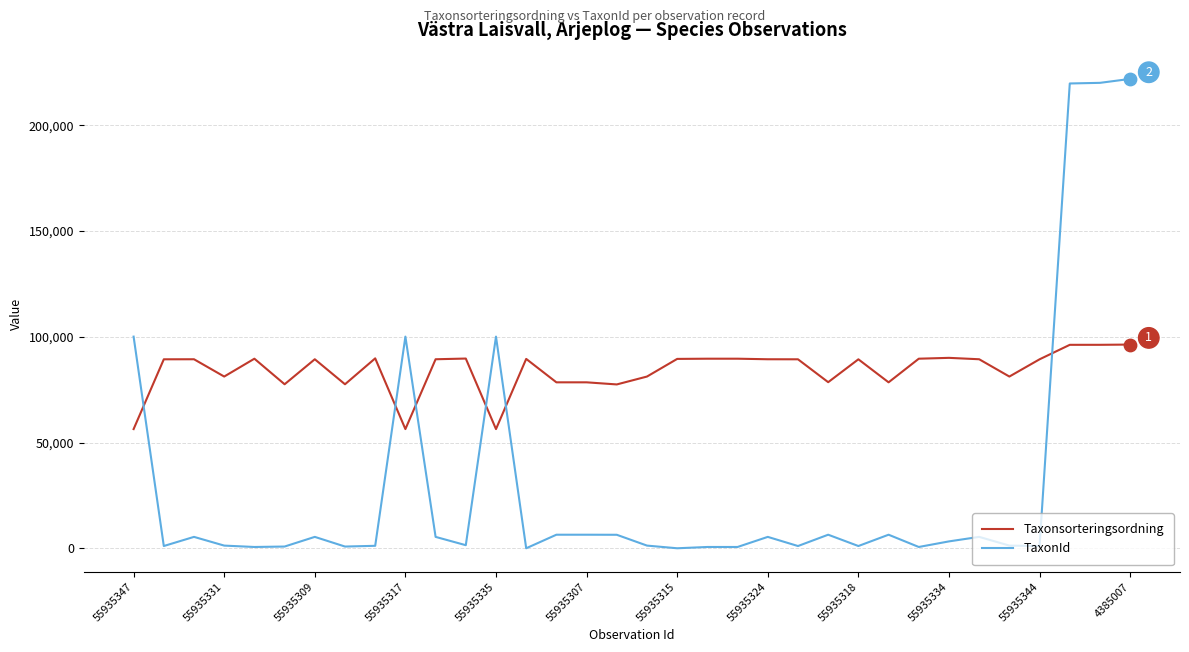

Which series has the largest total across all categories?

Taxonsorteringsordning